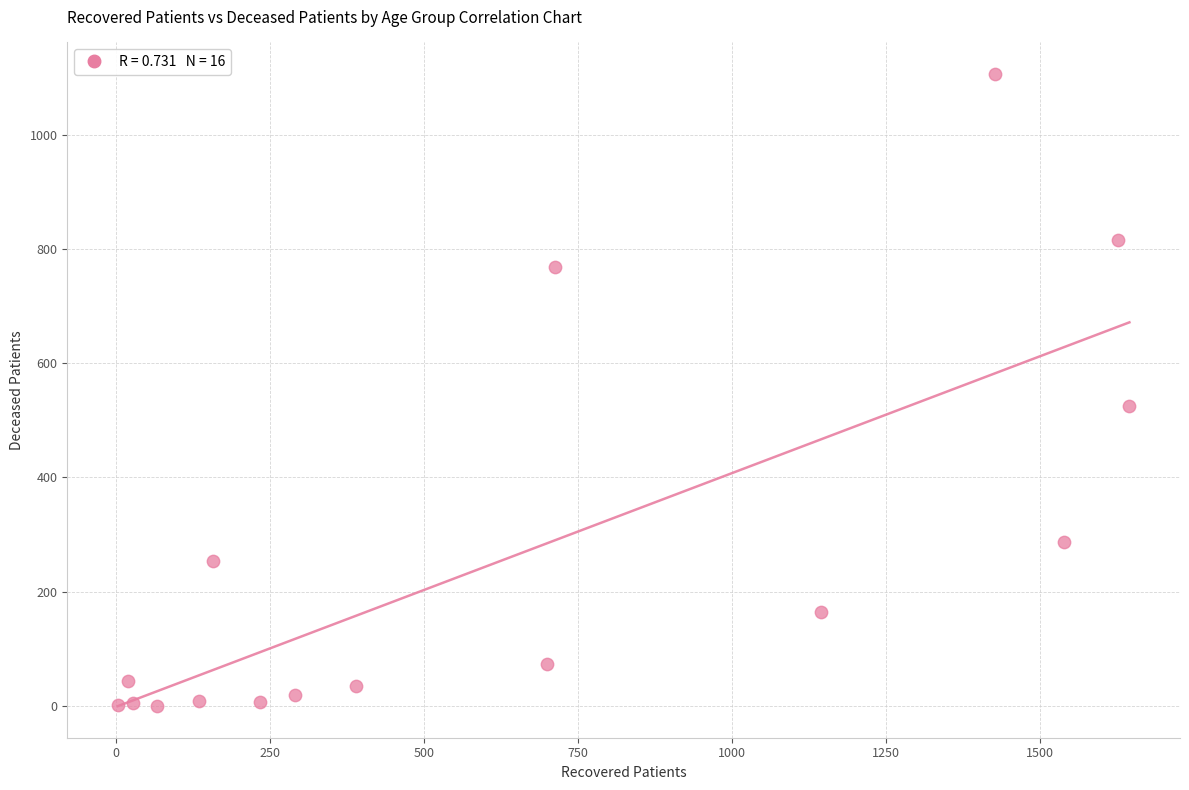

What is the range of Y values (max minus min)?

1106